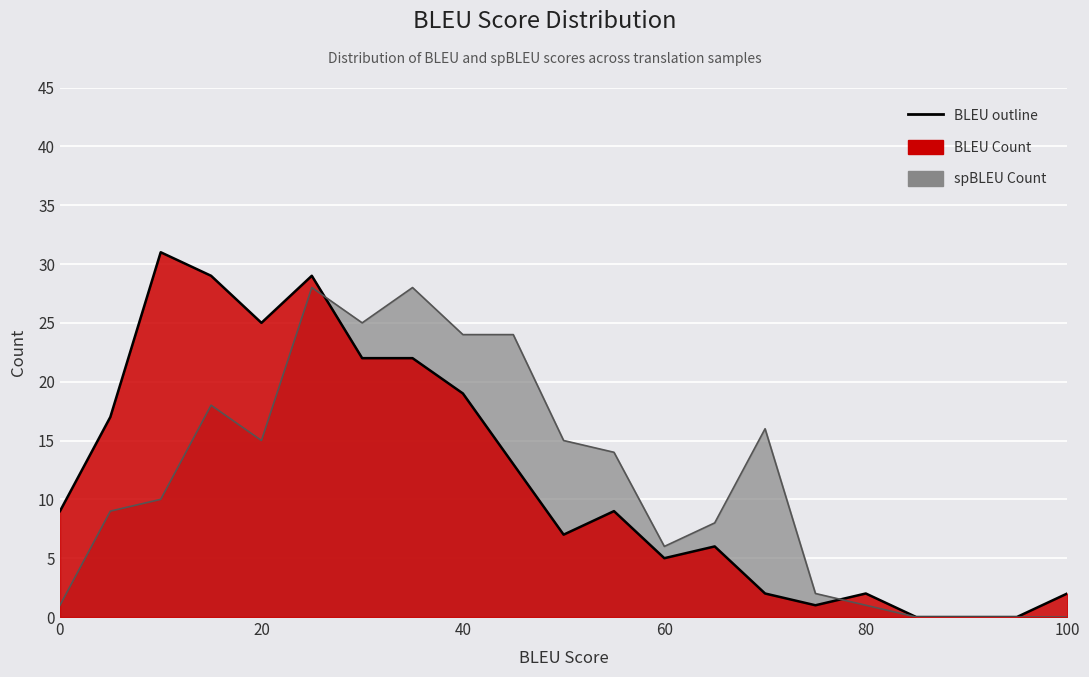

True or false: spBLEU Count has a value of 28 at 35.

True